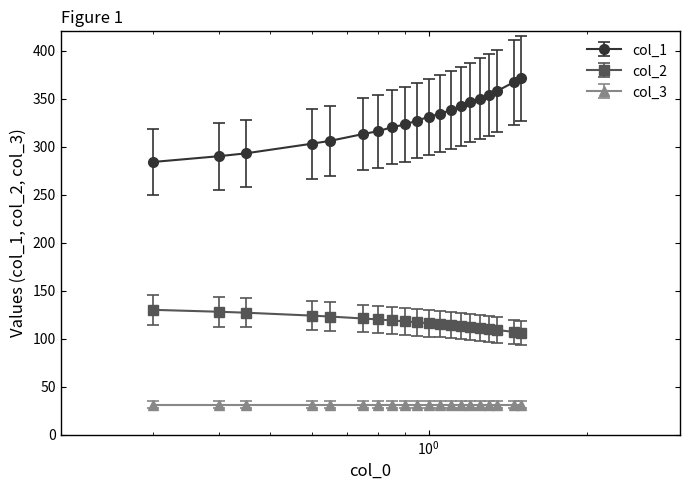

What is the value of the col_3 point at the 5th from the left?

31